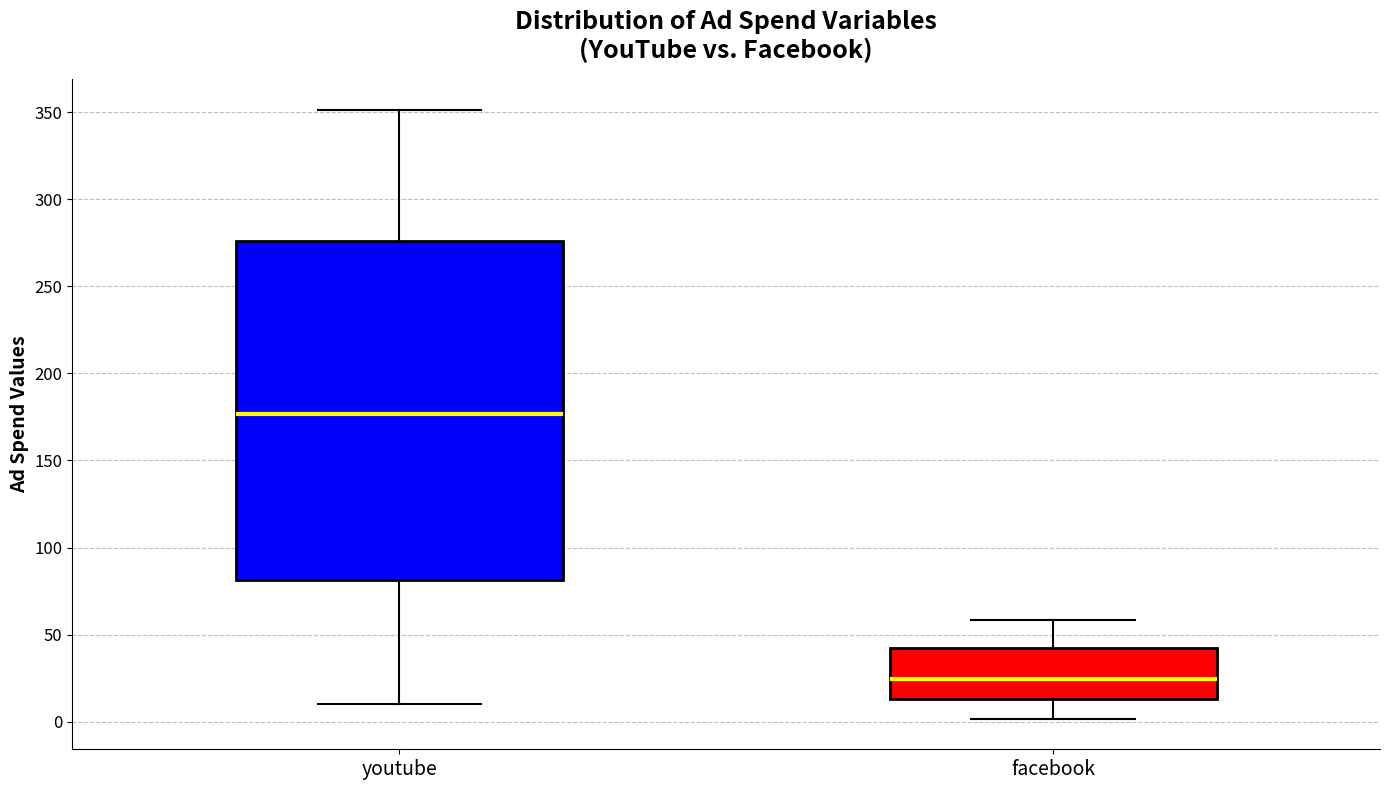

Where does the median line of the box for youtube sit on the y-axis? The values are not printed on the chart, so give them approximately, as read against the axis.

175